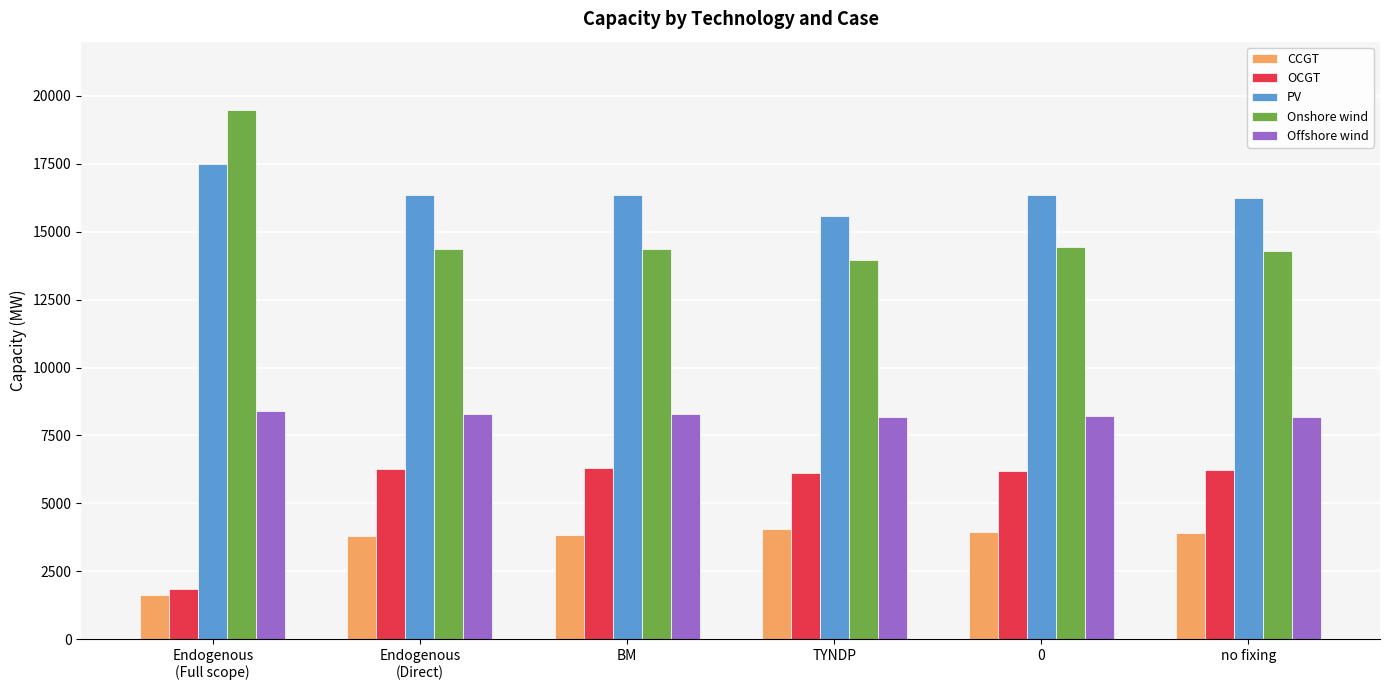

What is the greatest value displayed?

19478.0